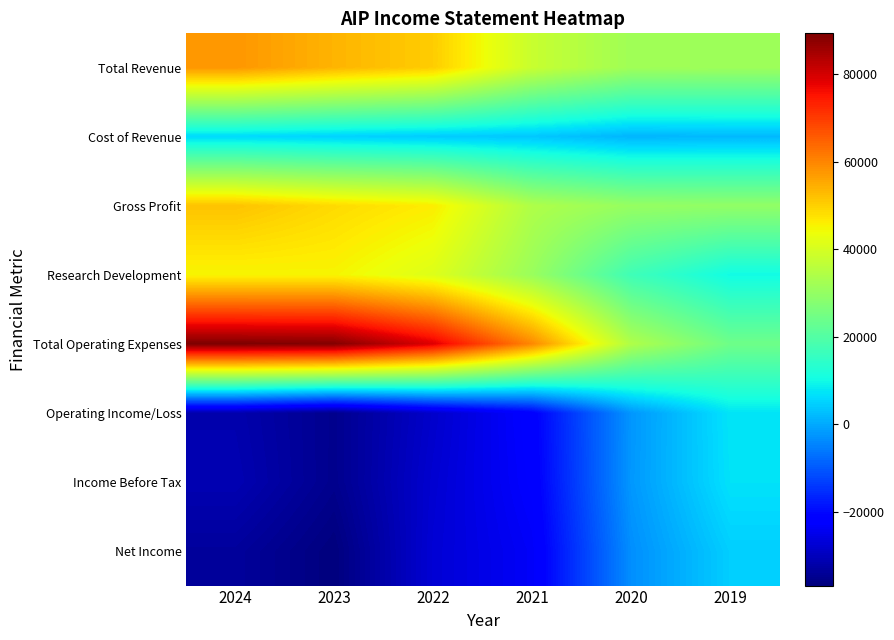

At which category is the sum across all series the highest?

2024